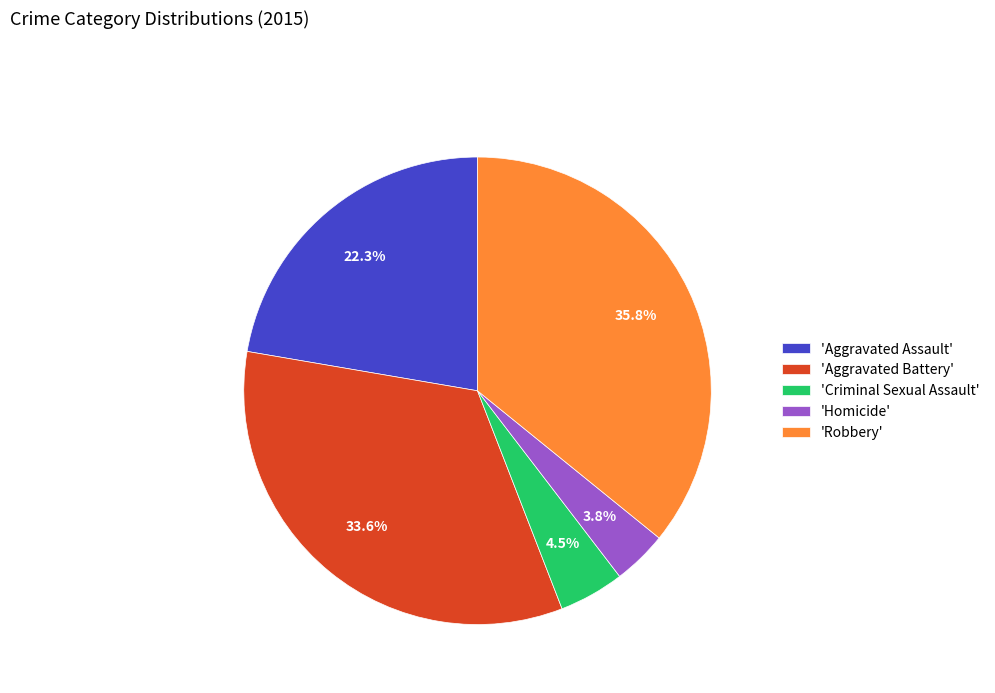

Combined, do 'Aggravated Battery' and 'Aggravated Assault' account for over 50%?

Yes